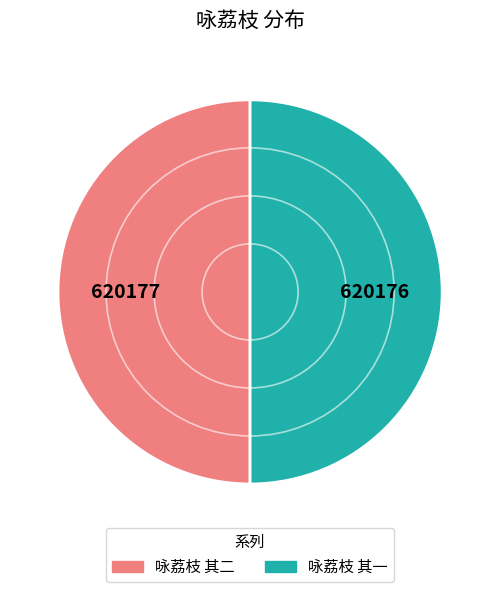

Approximately how many times larger is the value at 咏荔枝 其一 compared to 咏荔枝 其二?

1.0